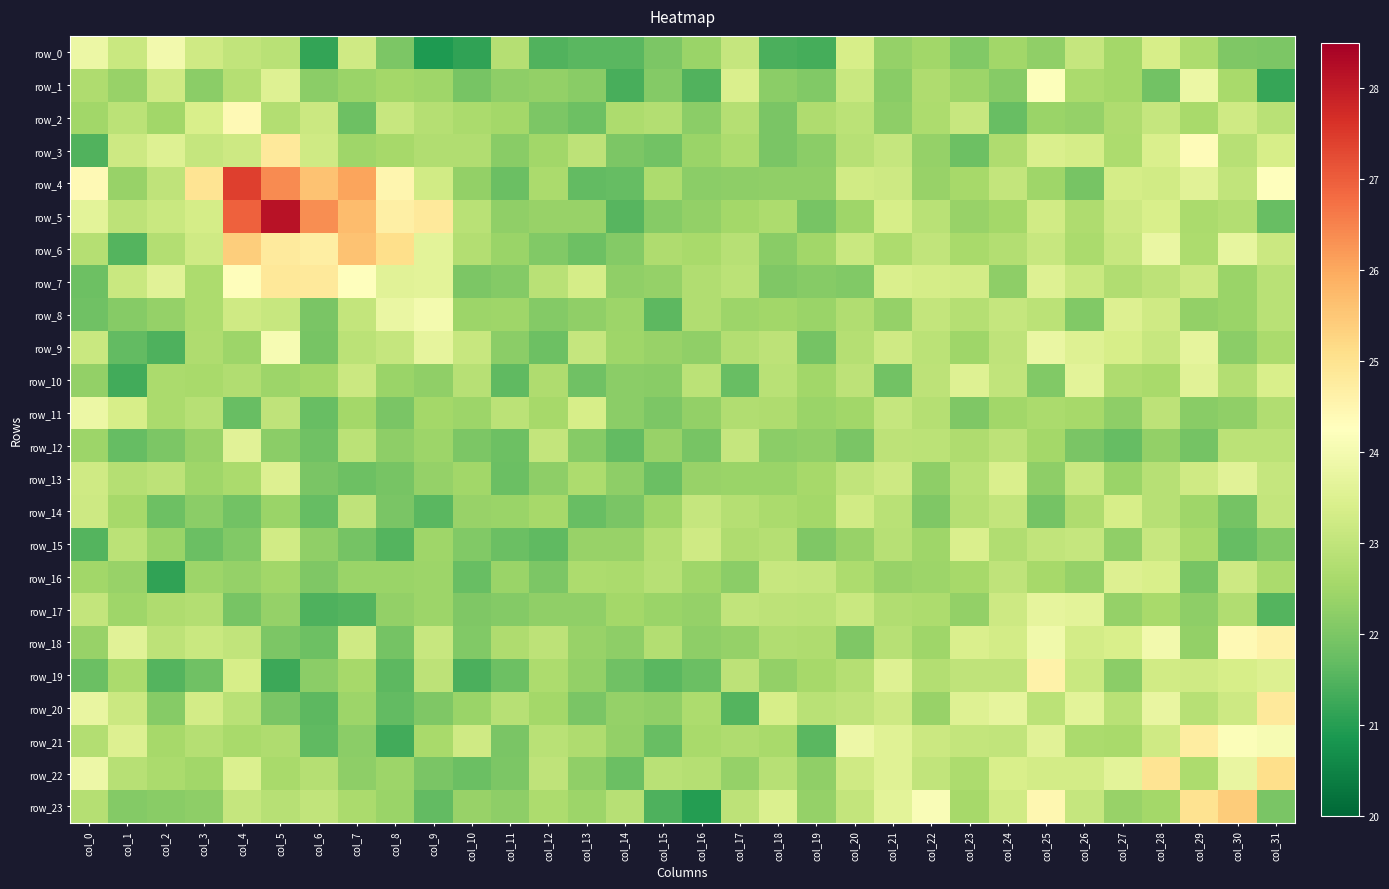

What is the maximum value shown in the chart?

28.2